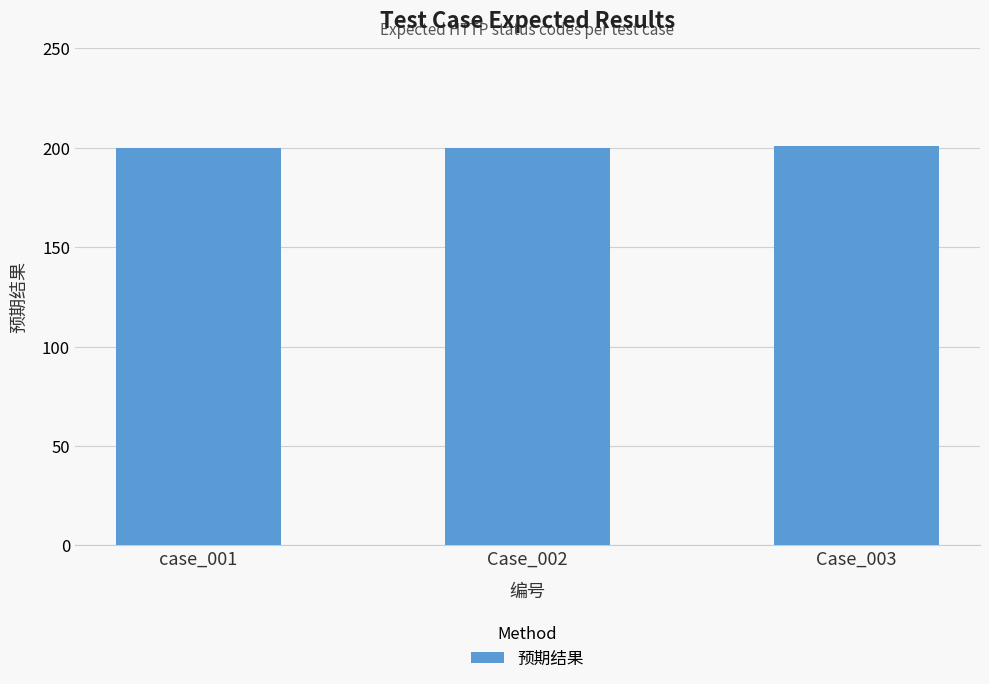

Approximately how many times larger is the value at Case_003 compared to case_001?

1.0